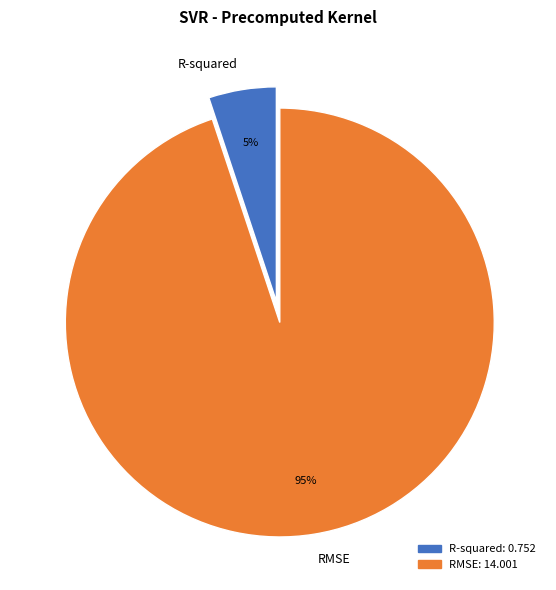

To the nearest percent, what is the difference between the R-squared and RMSE slice percentages?

90%